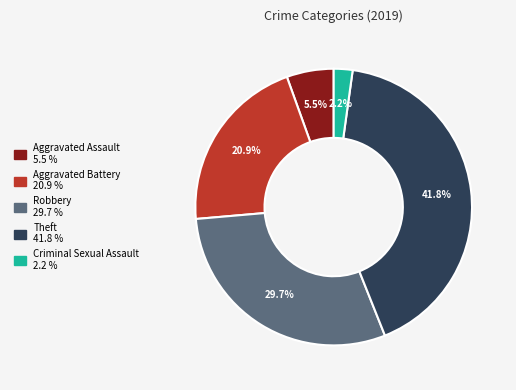

To the nearest percent, what is the difference between the largest and smallest slice percentages?

40%